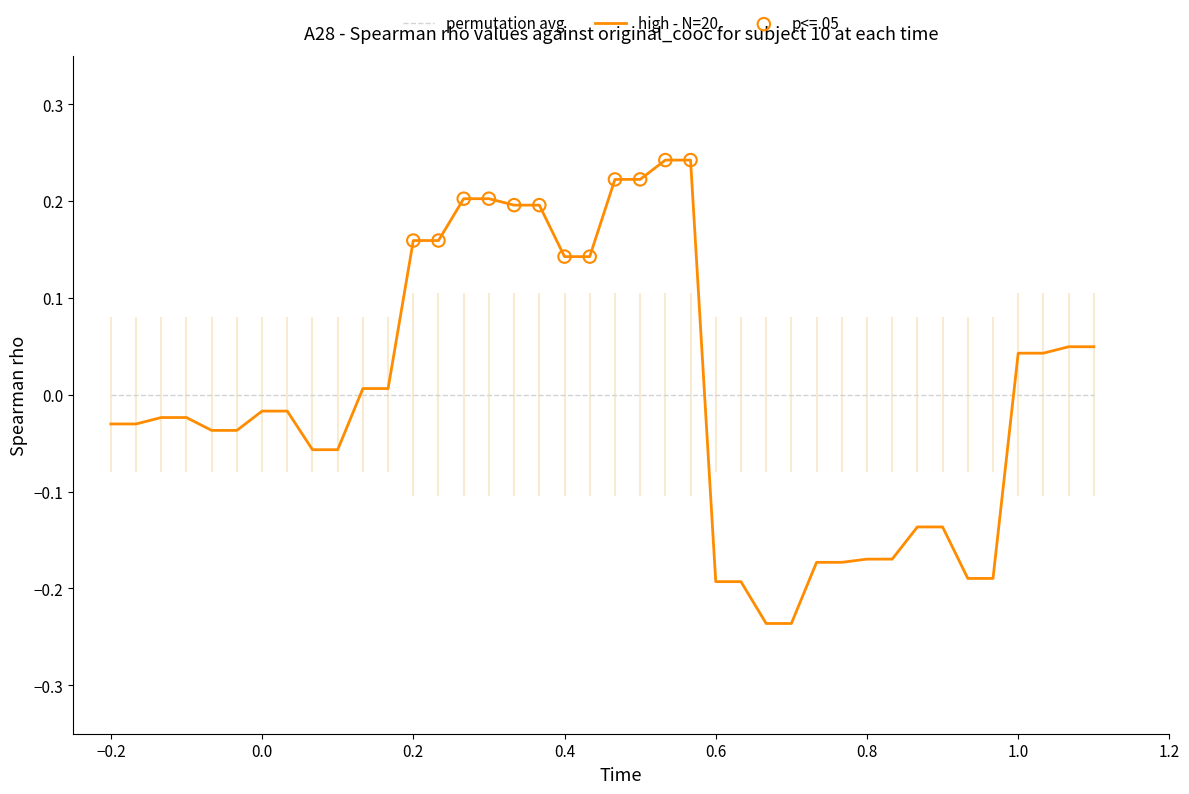

Rank the series by their maximum value, from highest to lowest.

high - N=20, permutation avg